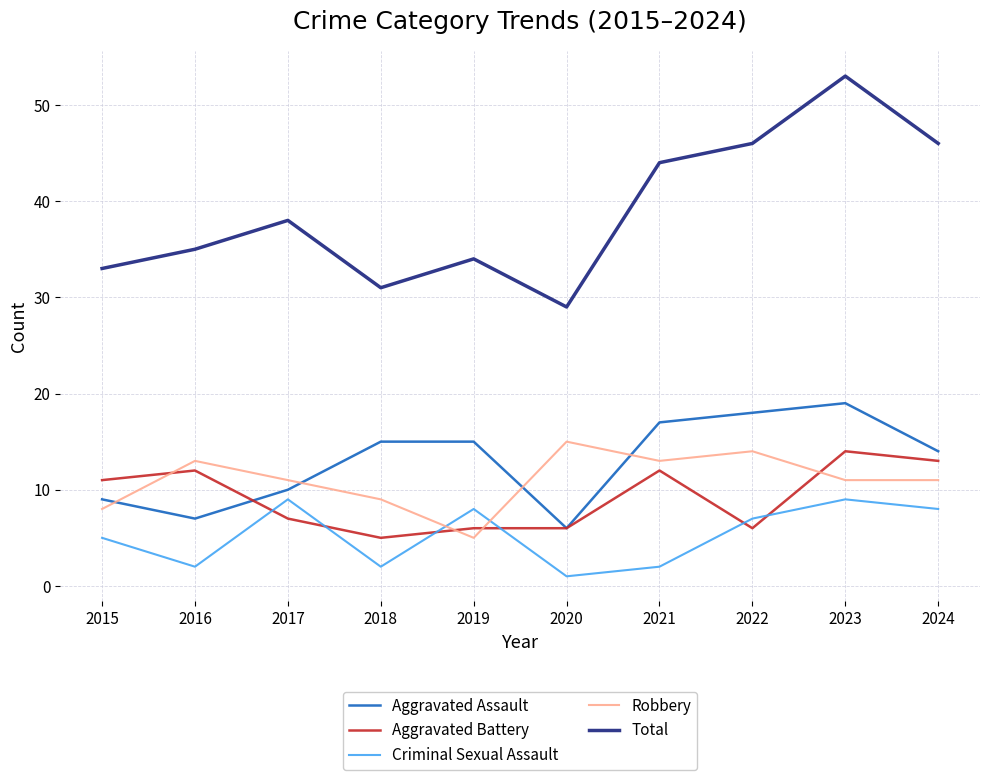

Count the number of data series in this chart.

5